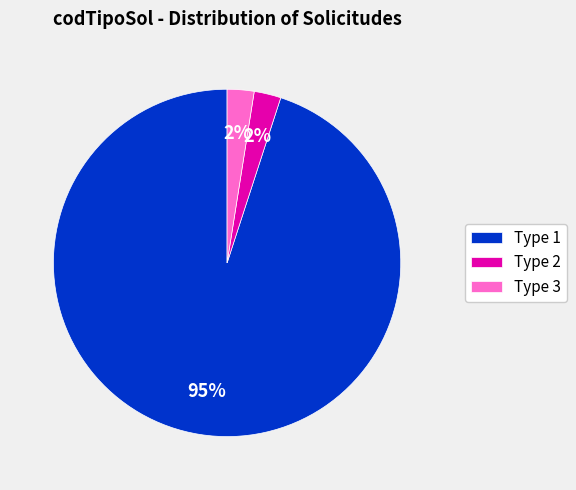

Which has a higher value, Type 1 or Type 2?

Type 1